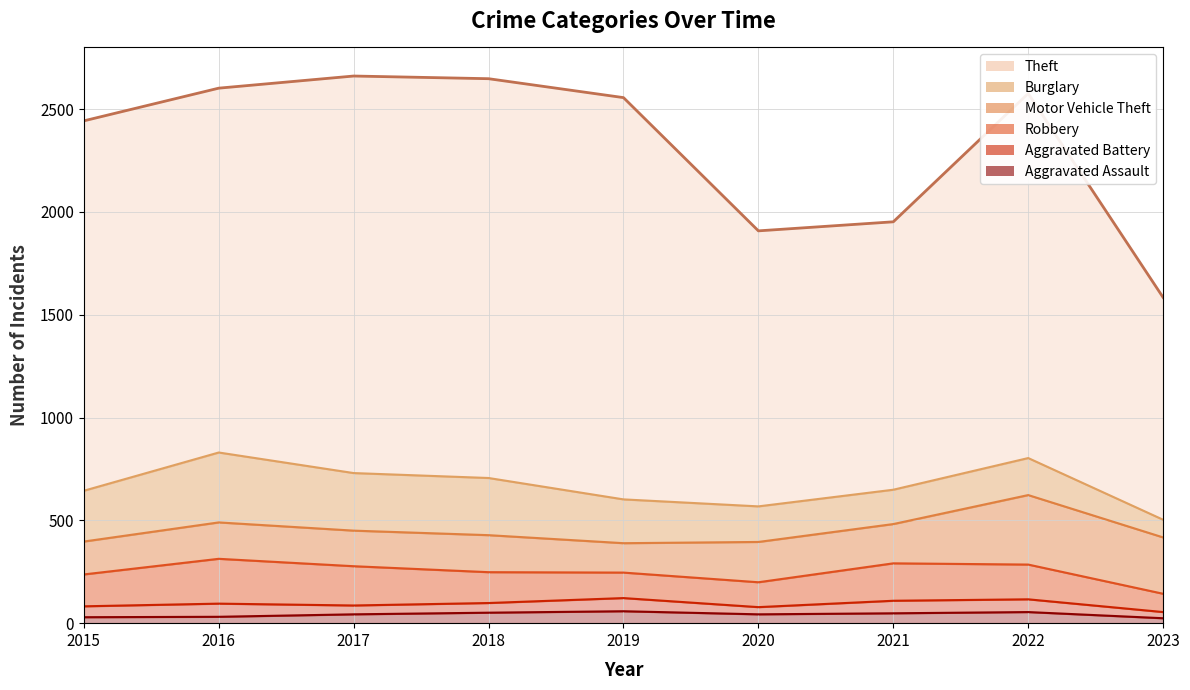

Rank the series at 2018 from lowest to highest value.

Aggravated Battery, Aggravated Assault, Robbery, Motor Vehicle Theft, Burglary, Theft